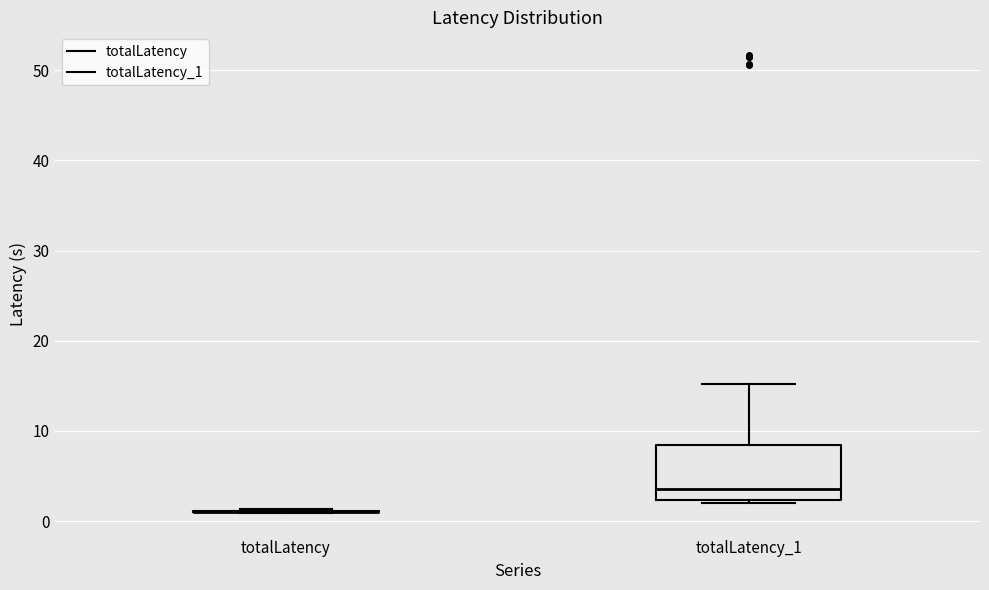

Reading left to right, transcribe this box plot: for each box, give where its median line is, the range the box spans, and where its two whiskers end, as read against the y-axis. The values are not printed on the chart, so give them approximately, as read against the axis.

totalLatency: box collapsed to a line at 1, whiskers 1 to 1
totalLatency_1: median 4, box 2 to 8, whiskers 2 to 15